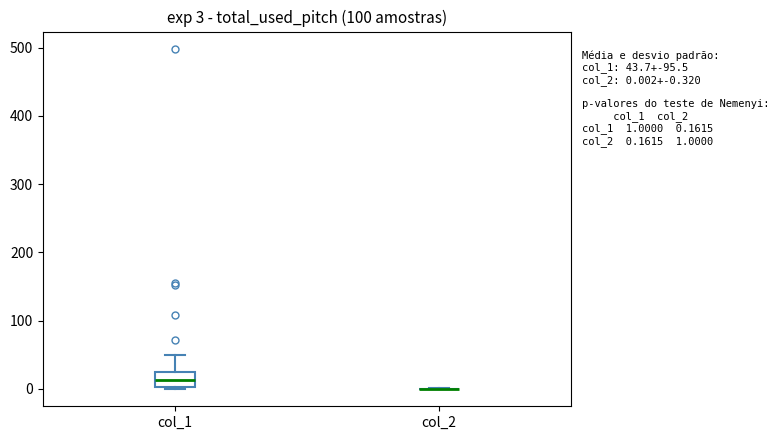

Comparing the boxes themselves (not the whiskers), which one is the tallest?

col_1